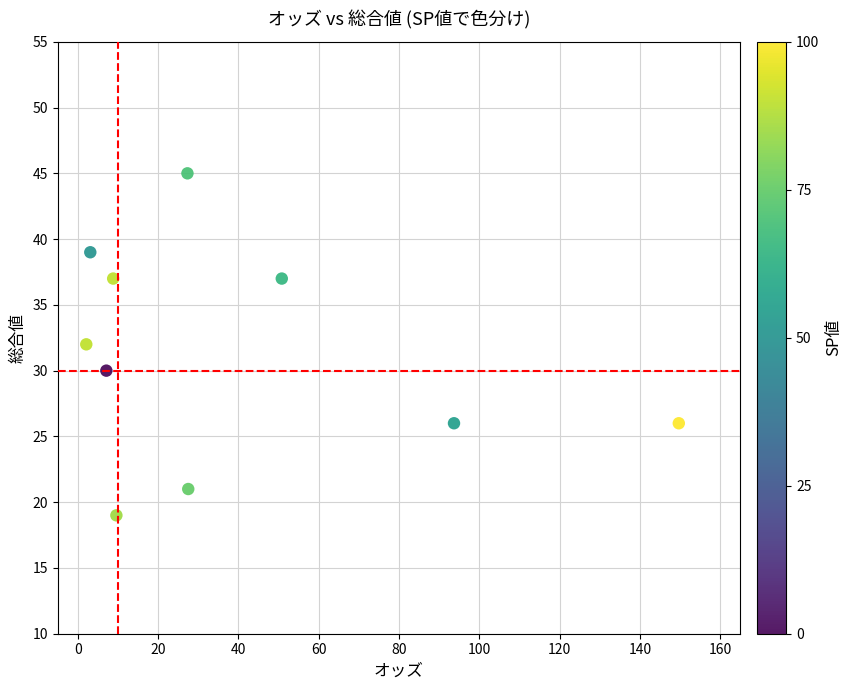

What is the range of Y values (max minus min)?

26